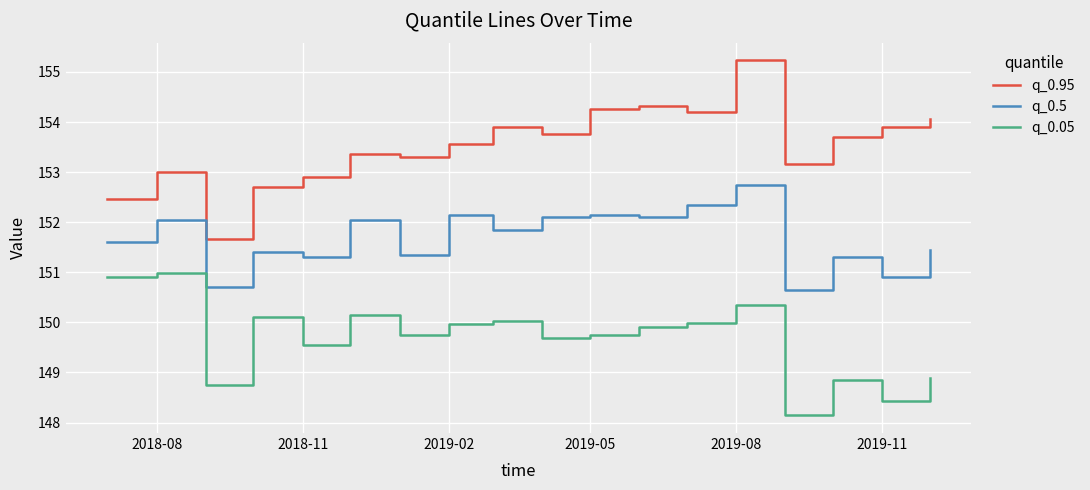

What is the minimum value for q_0.05?

148.1